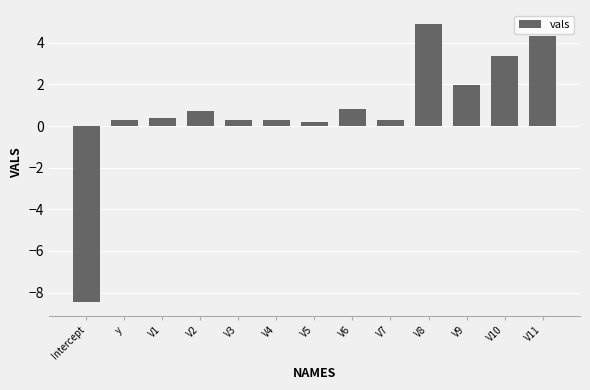

What position from the right is Intercept?

13